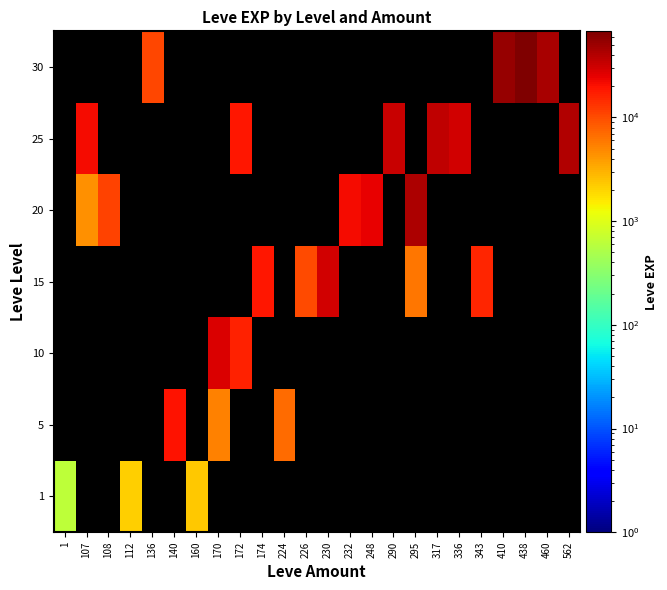

Count the number of categories in the chart.

24